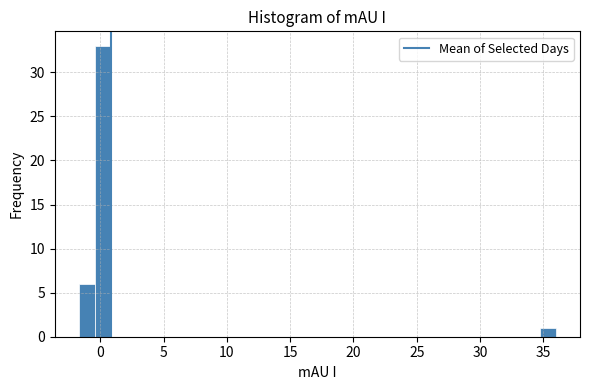

Around what value on the x-axis is the tallest bar? Give the approximate position of its centre, as read against the axis.

0.0